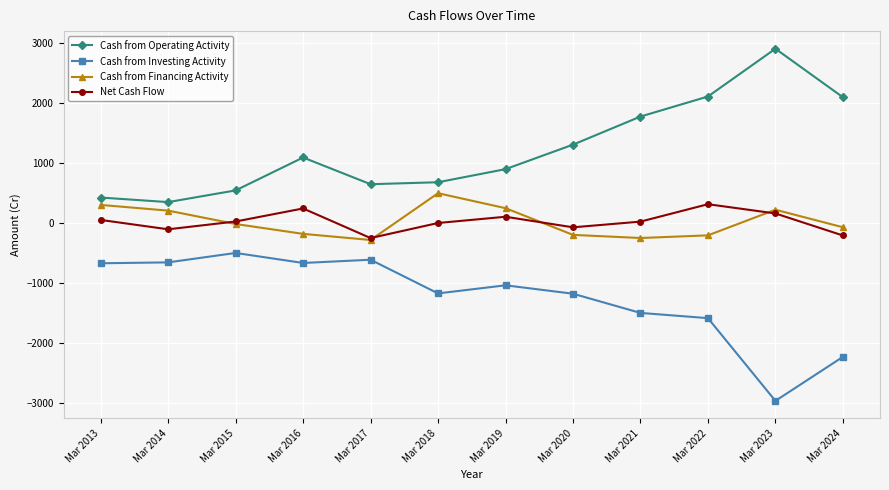

Which label corresponds to the largest value in the chart?

Mar 2023